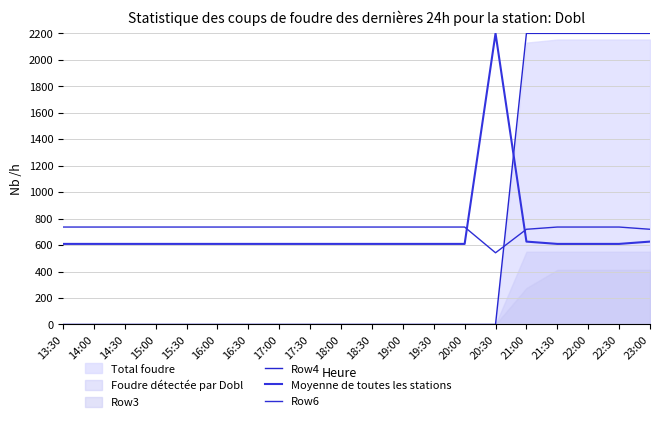

What is the label of the 1st point from the right?

23:00